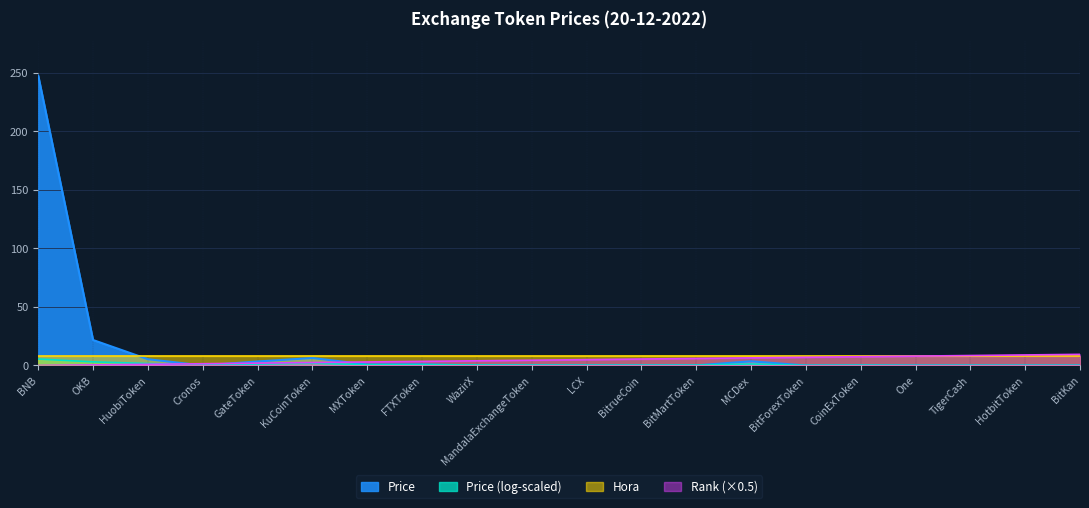

How many times do Price and col_0 (Rank) cross each other?

3